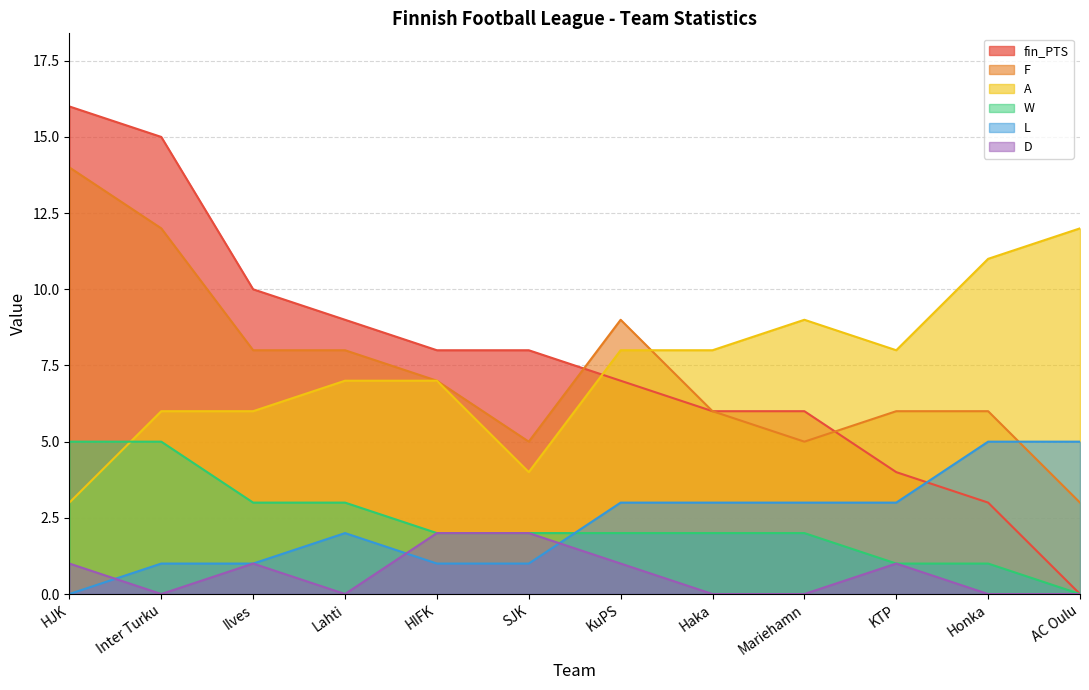

List the series in order of their peak value, highest first.

fin_PTS, F, A, W, L, D